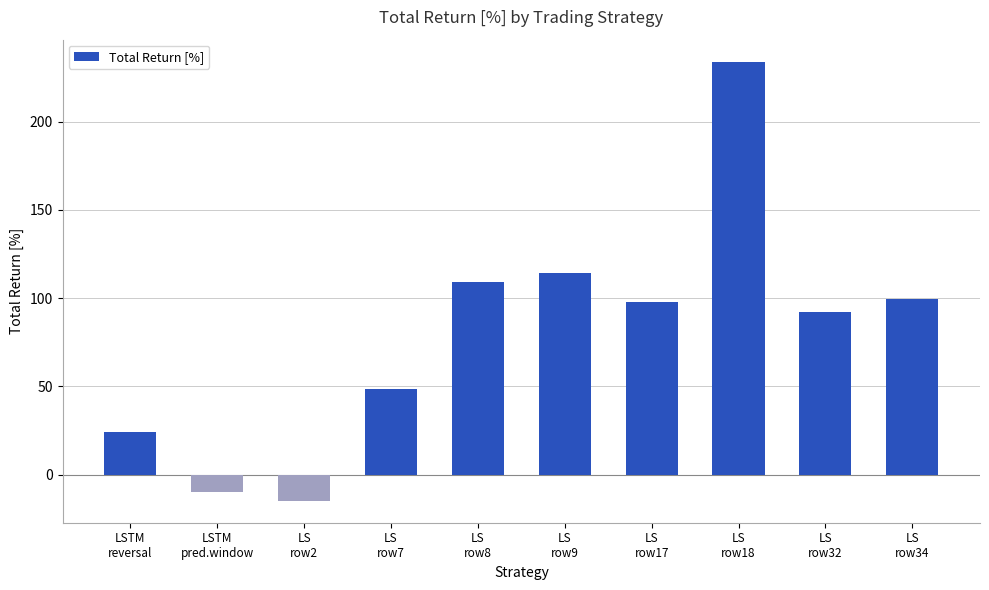

What is the sum of all values?

796.0